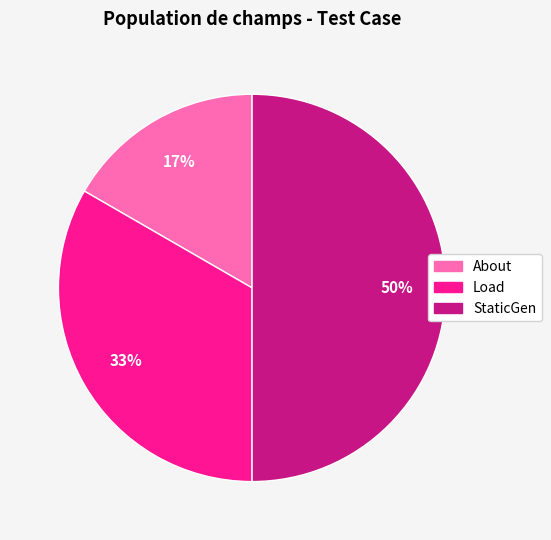

Does About represent more than half of the total?

No